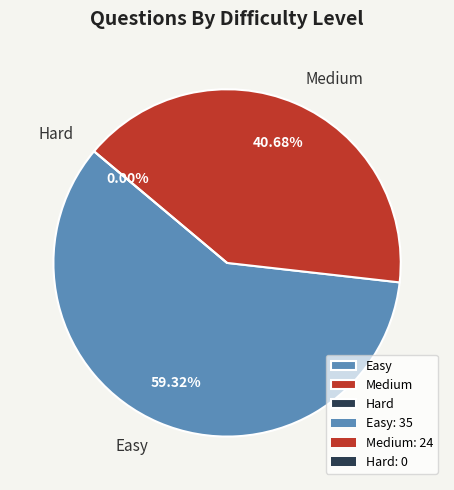

To the nearest percent, what percentage of the pie is Medium?

41%